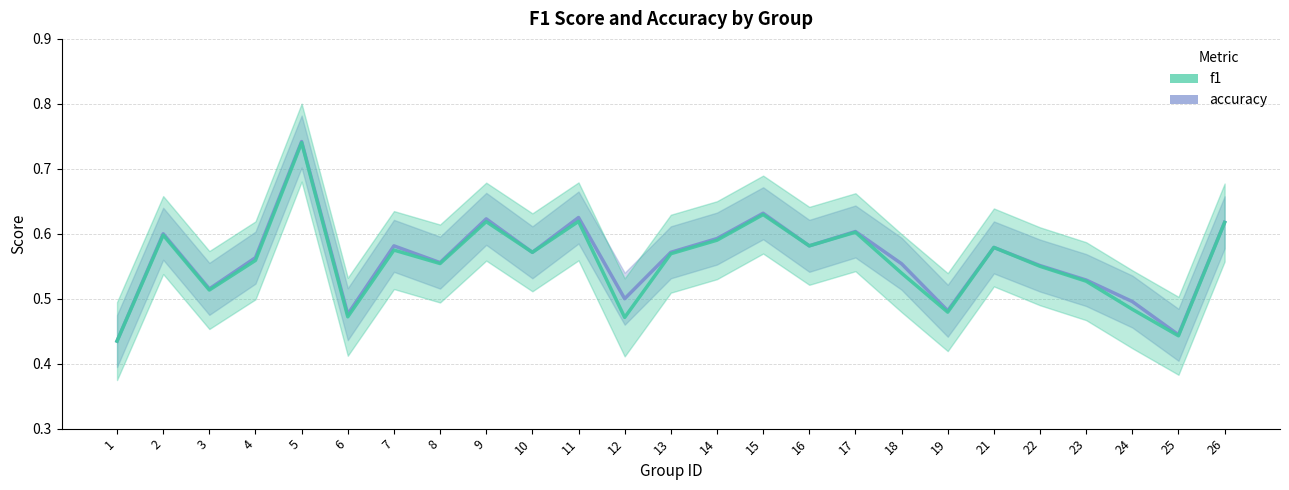

At which label does f1 reach its peak?

5